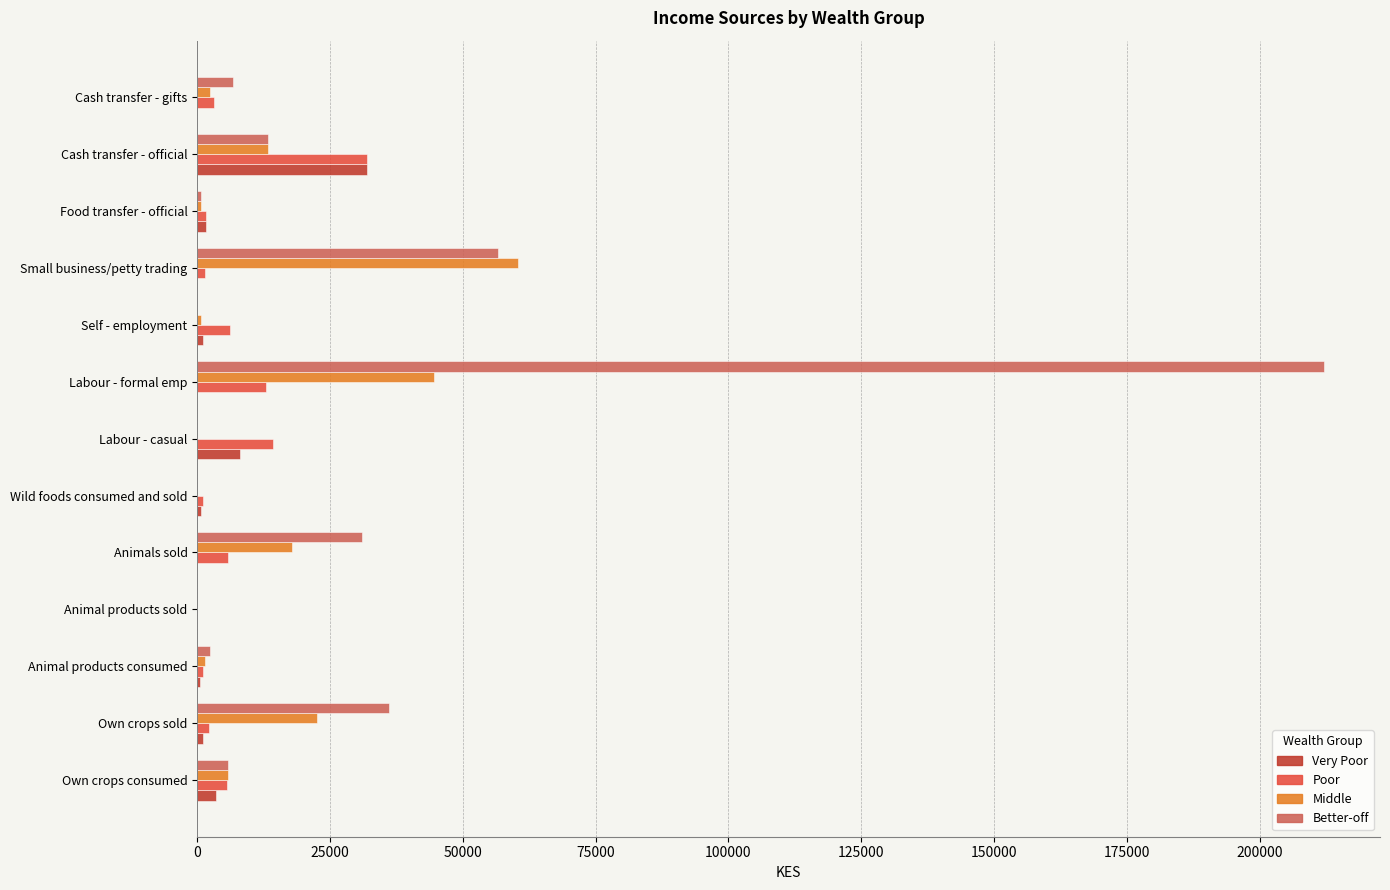

Which series changed the most between Own crops sold and Self - employment?

Better-off